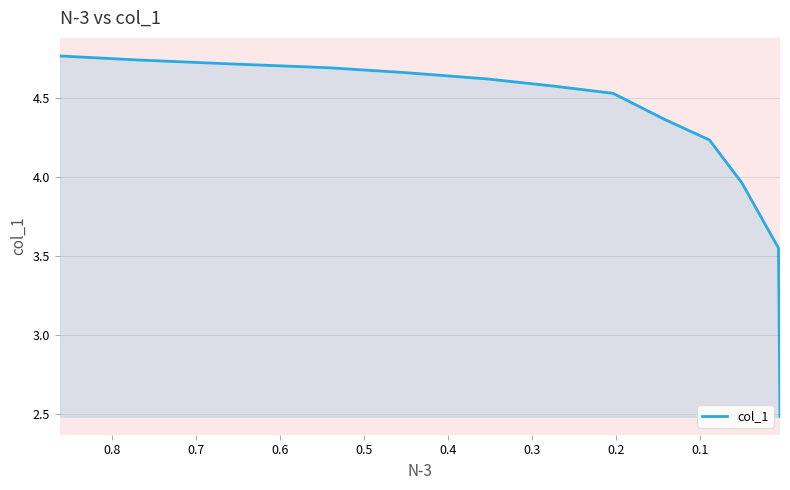

What is the difference between the maximum and minimum values?

2.3